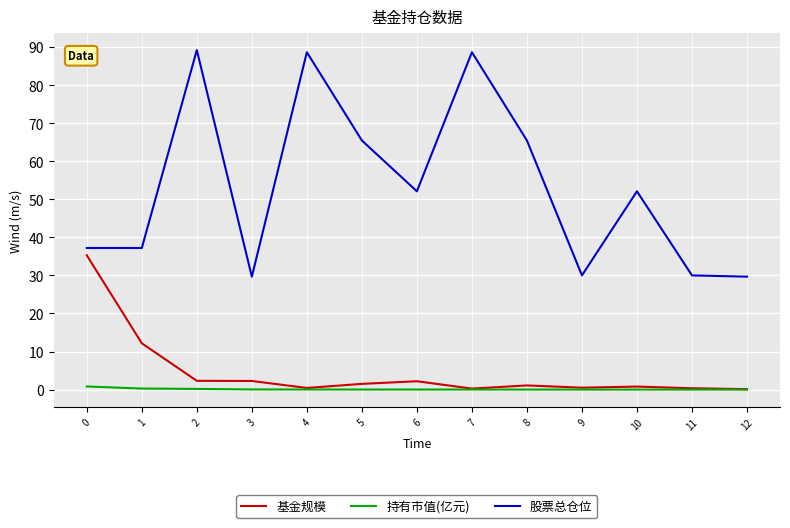

What is the approximate value of 基金规模 at 12?

0.1